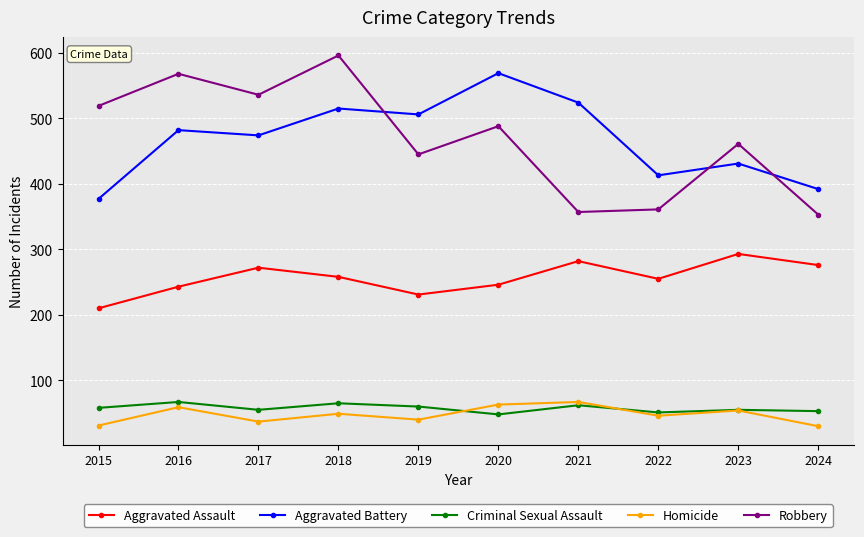

At which label is Aggravated Battery closest to 473?

2017